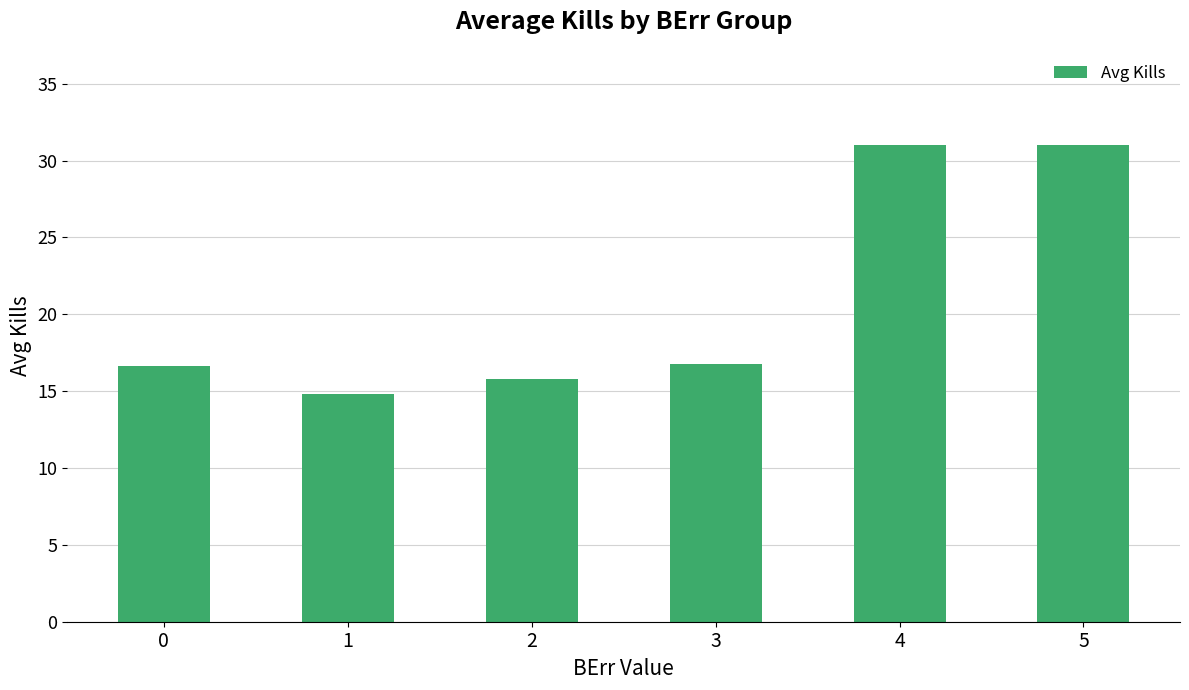

What is the value of the 2nd bar from the left?

14.8